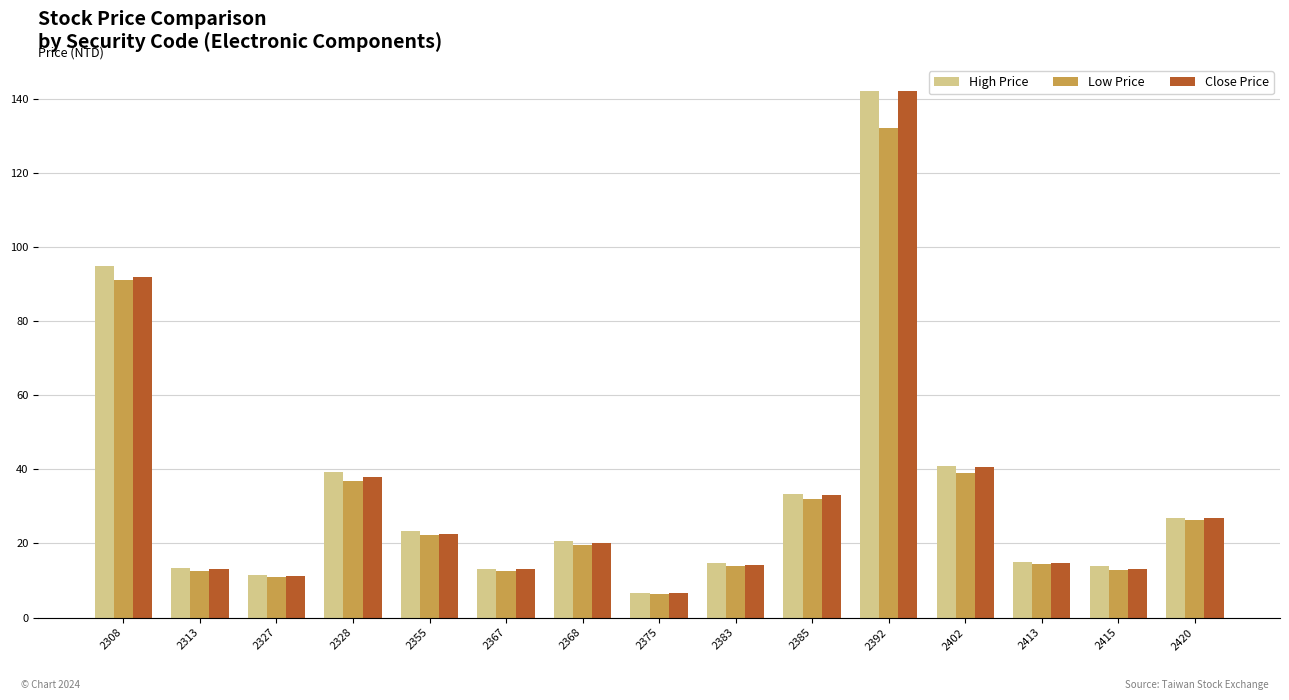

What is the sum of all High Price values?

509.9